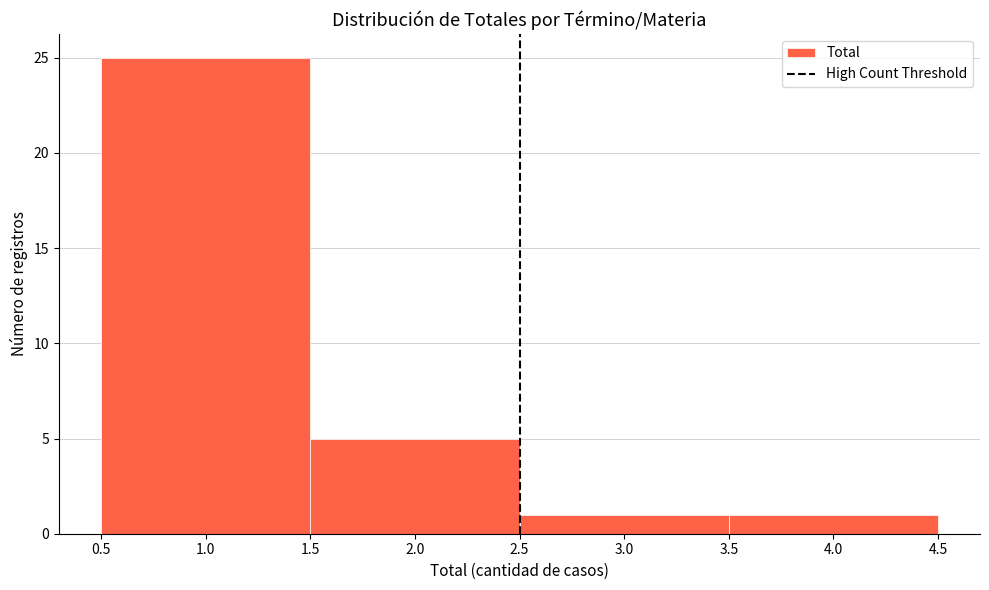

Which range on the x-axis has the tallest bar?

0.5 to 1.5